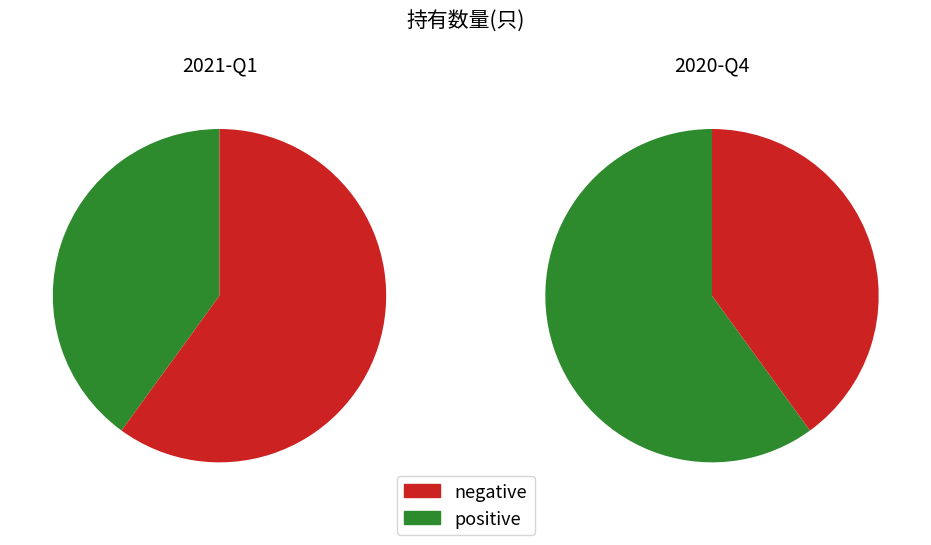

To the nearest percent, what percentage of the pie is 2020-Q4?

60%